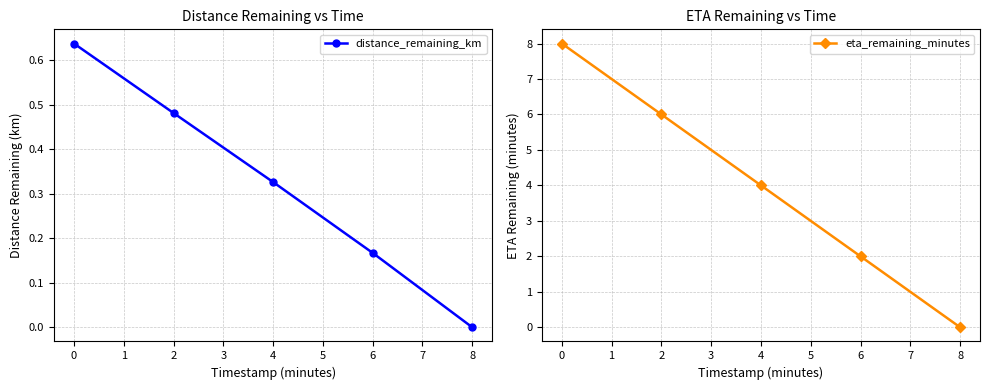

The value of distance_remaining_km at 6 is 0.0. True or false?

False